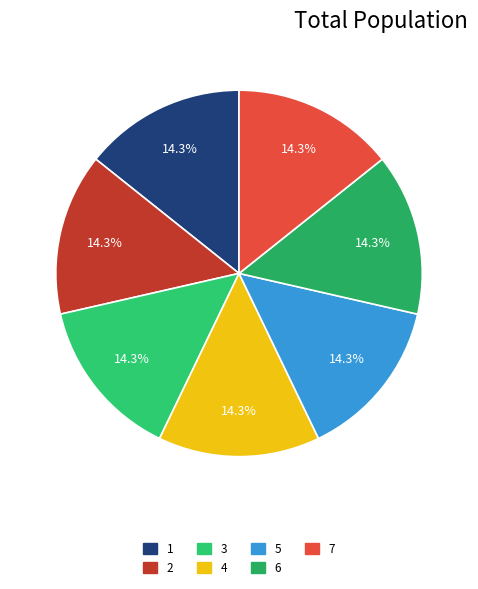

What portion of the pie excludes 4?

85.7%